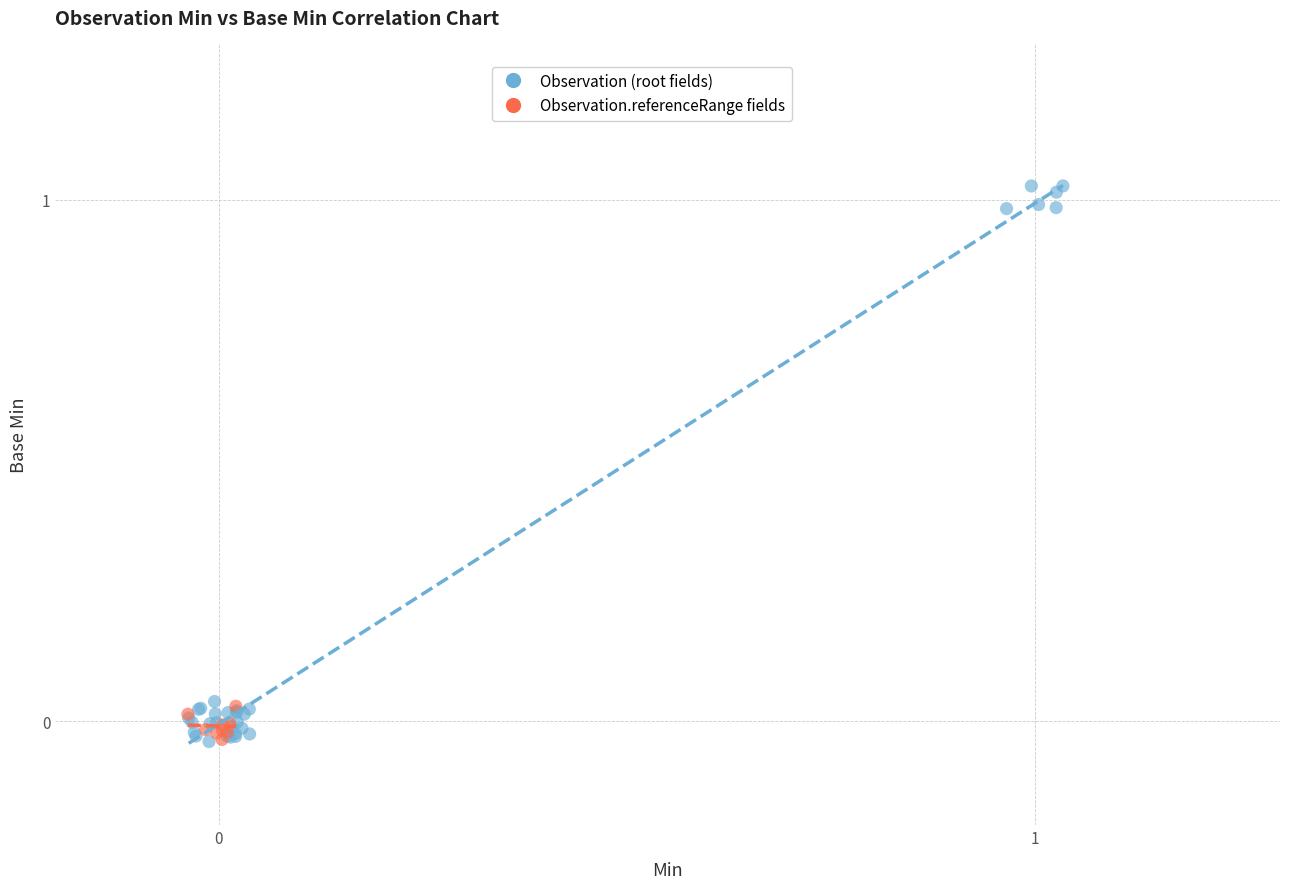

Which series reaches the maximum Y coordinate?

Observation (root fields)